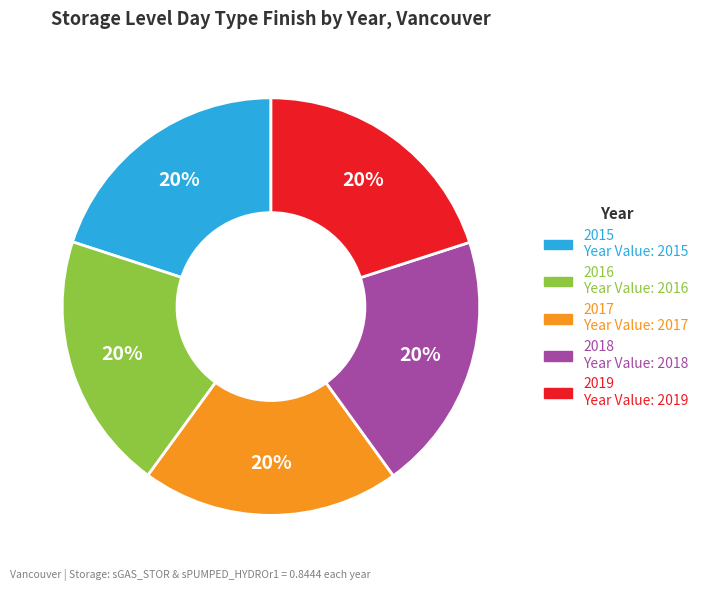

Is the sum of 2018 and 2017 greater than half?

No